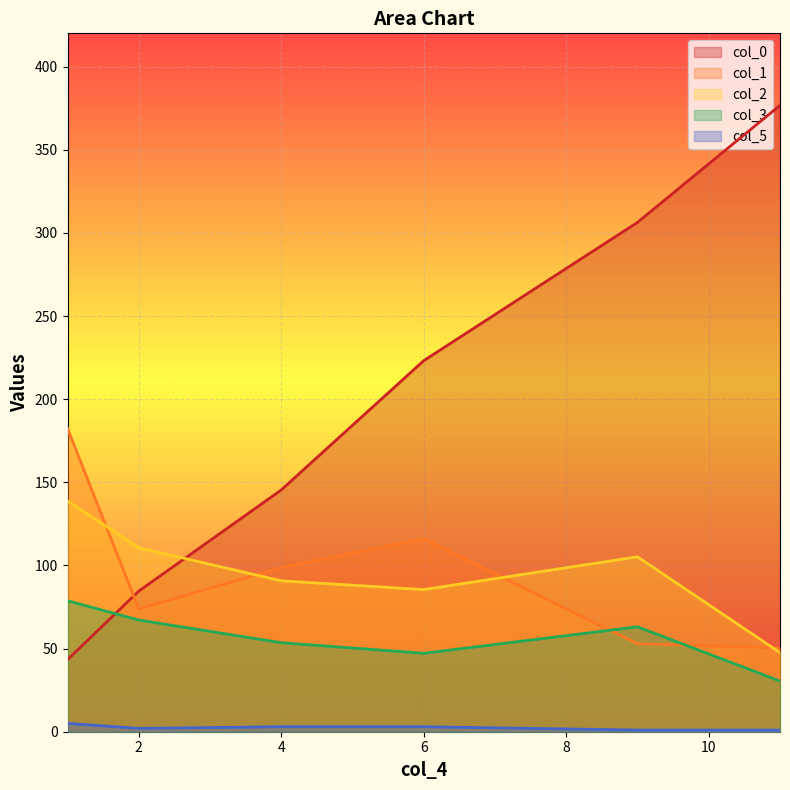

What is the minimum value for col_3?

30.5